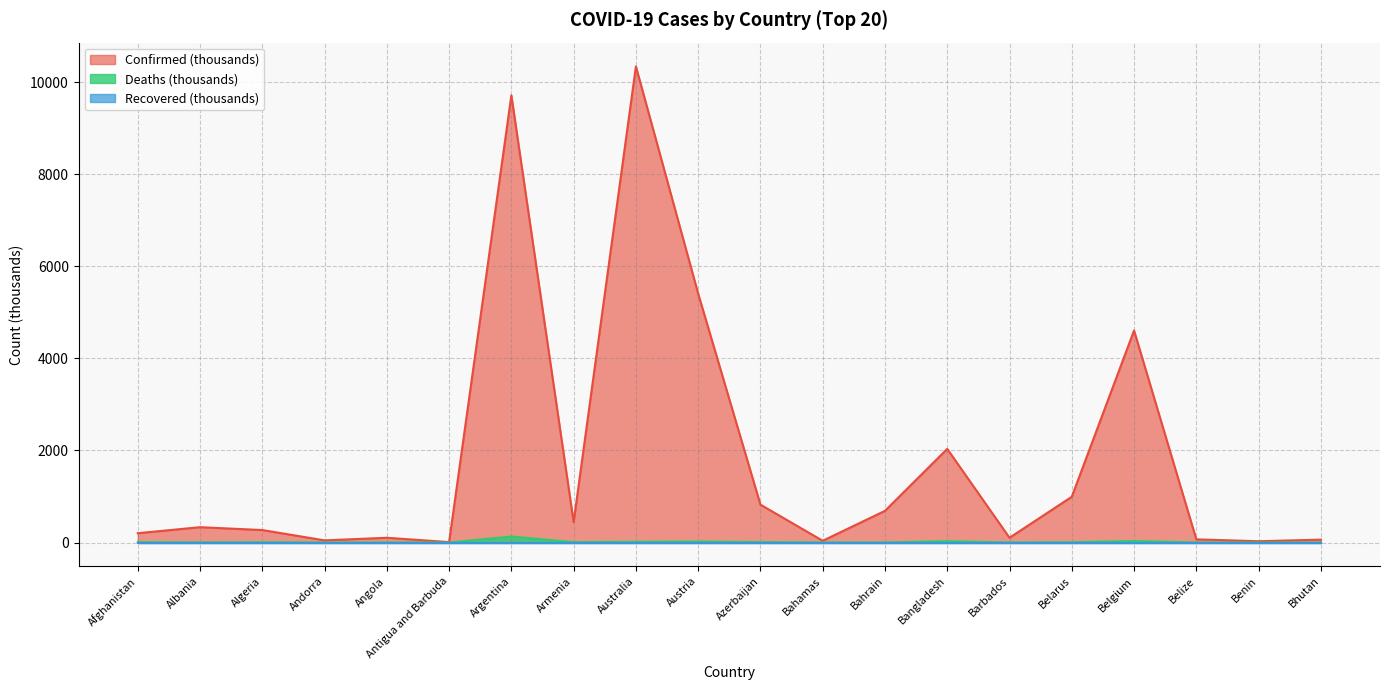

What is the sum of all Confirmed values?

36329.4